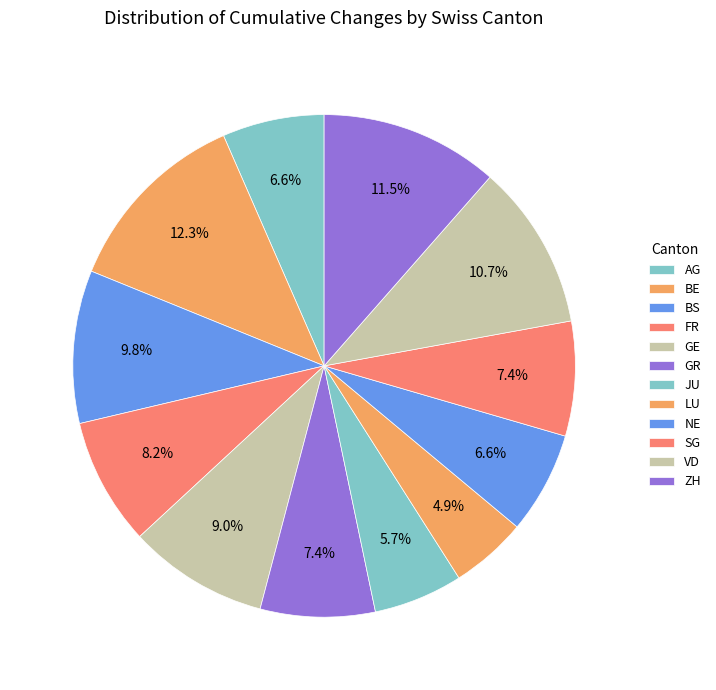

Which category has the smallest portion of the pie?

LU